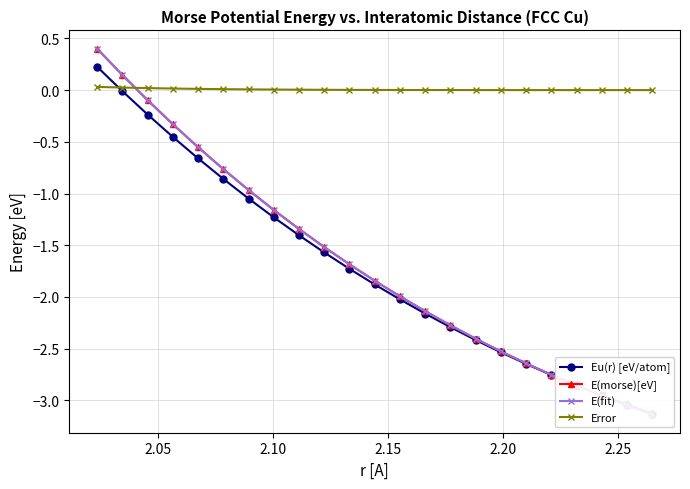

At how many categories does at least one series exceed 0?

23